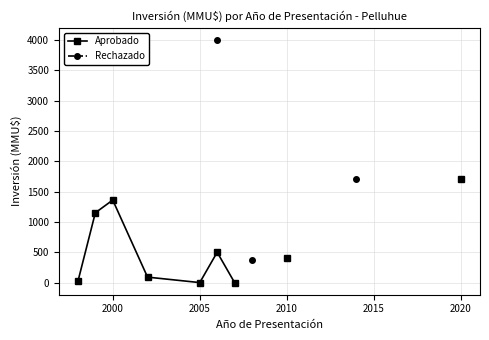

Does the chart display data point markers on the line(s)?

Yes